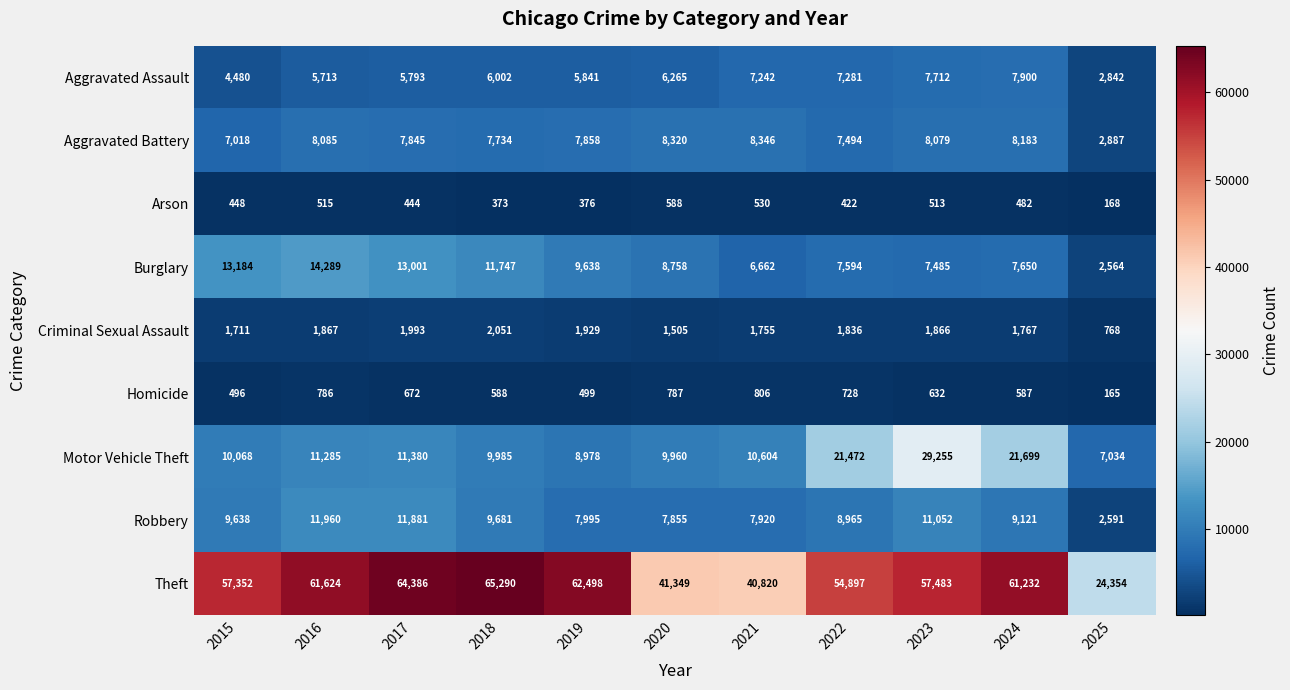

At which label is Theft closest to 44822?

2020